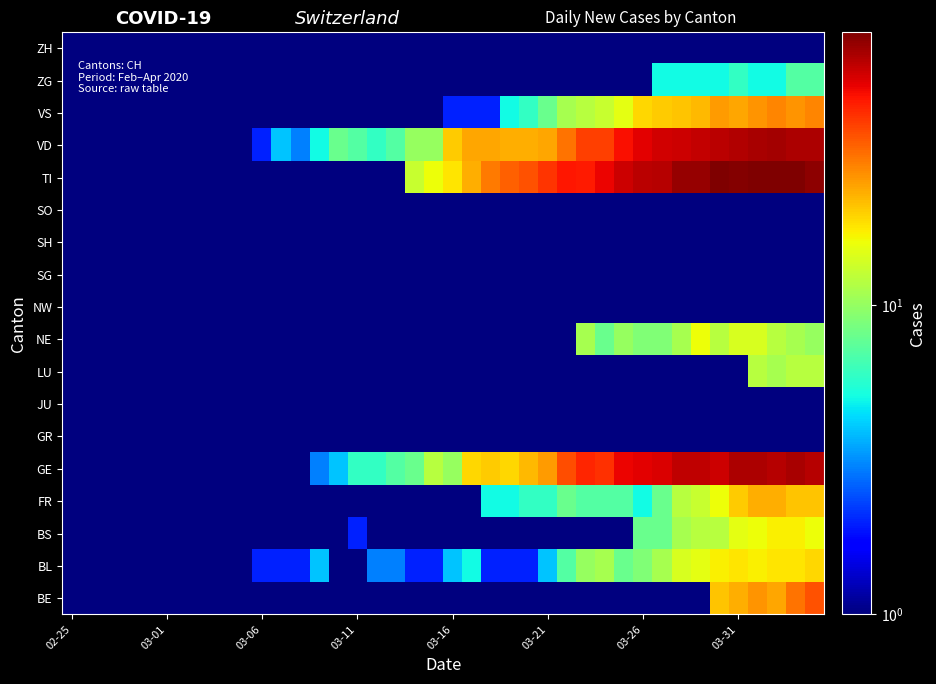

How many data points does each series have?

40